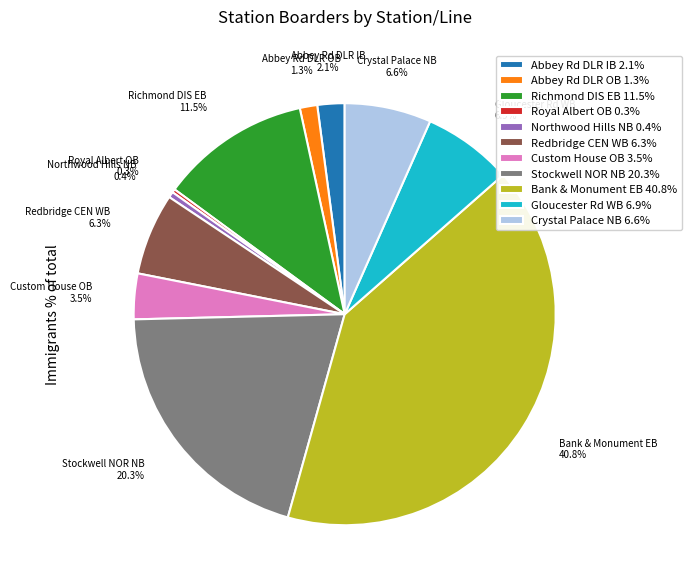

Does any single category account for the majority?

No